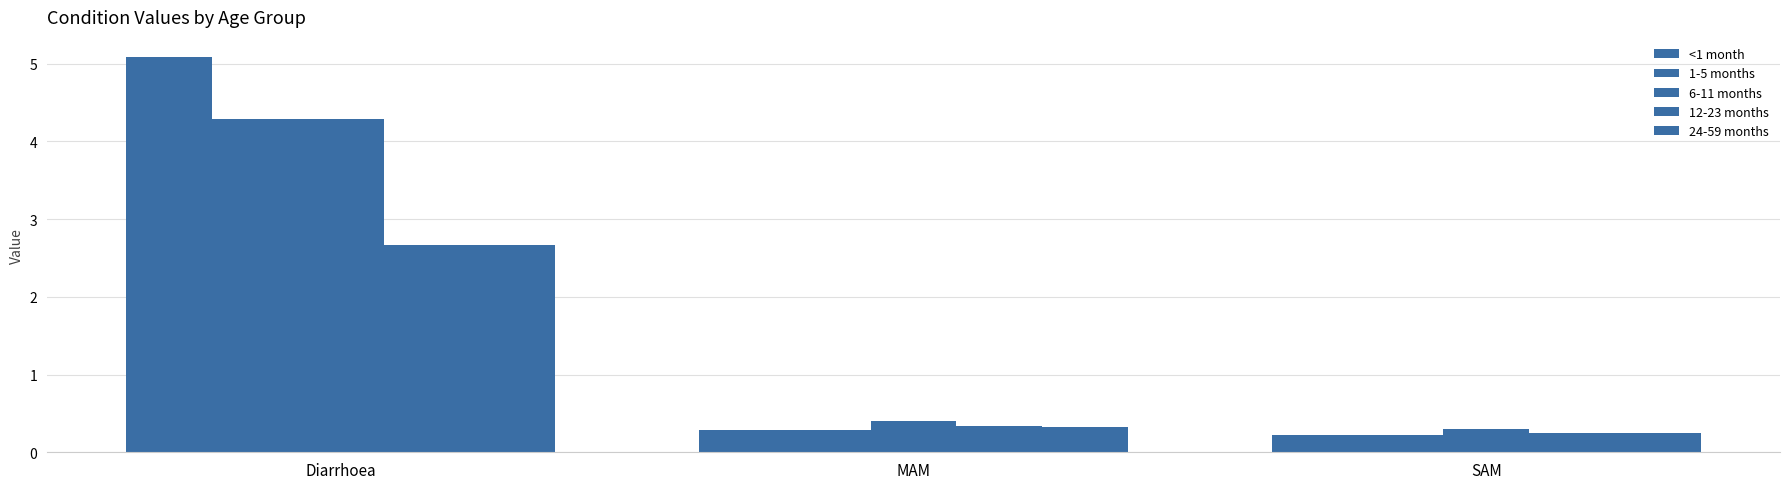

What is the sum of the 24-59 months values at MAM and SAM?

0.6